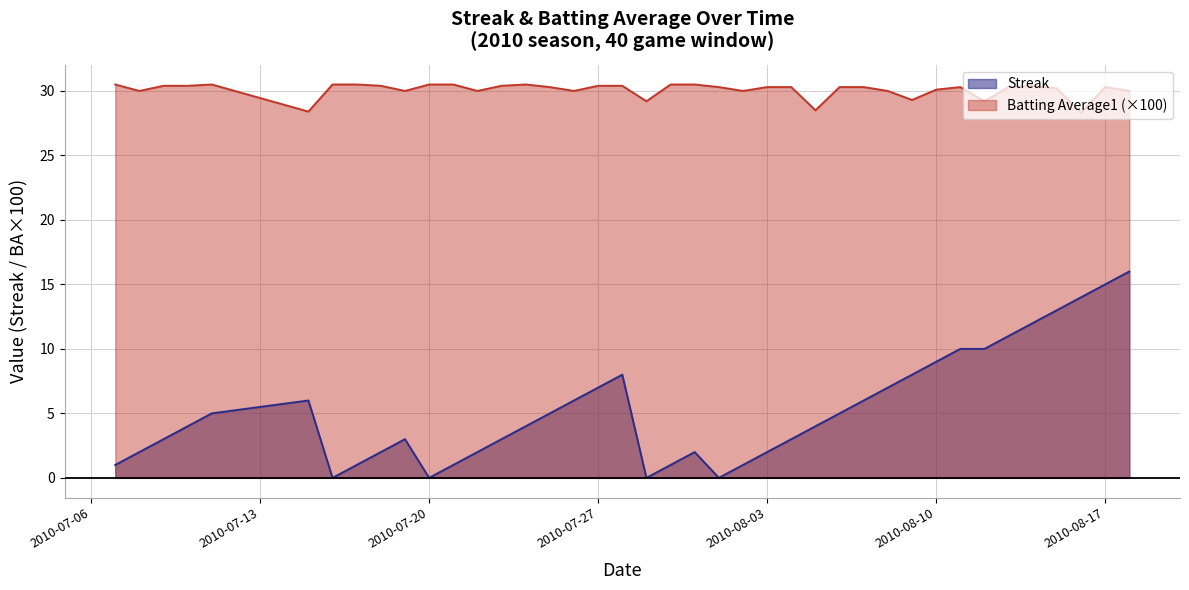

True or false: Streak and Batting Average1 (×100) cross at least once.

False